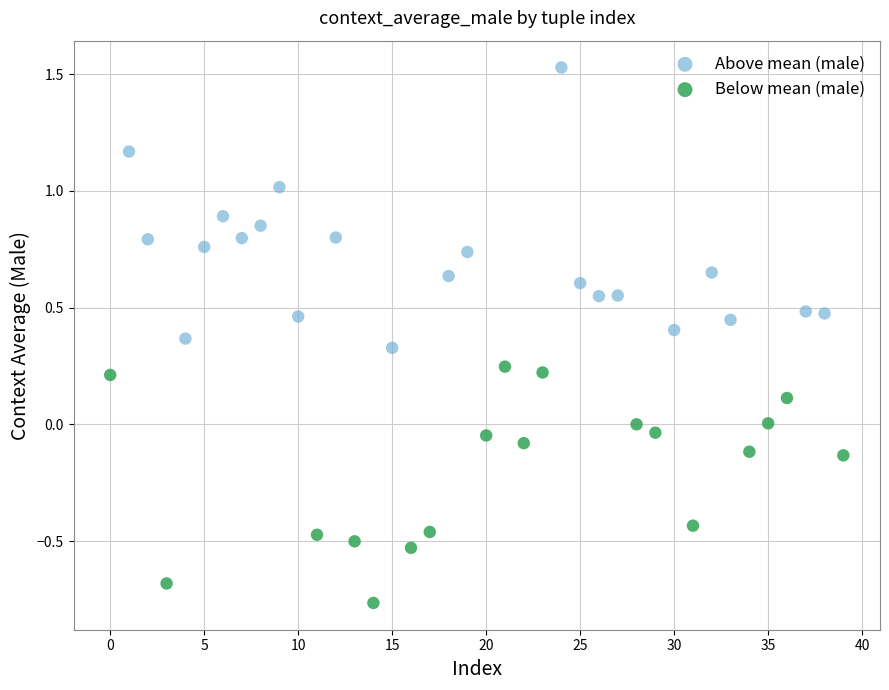

Which series contains the highest Y value?

Above mean (male)